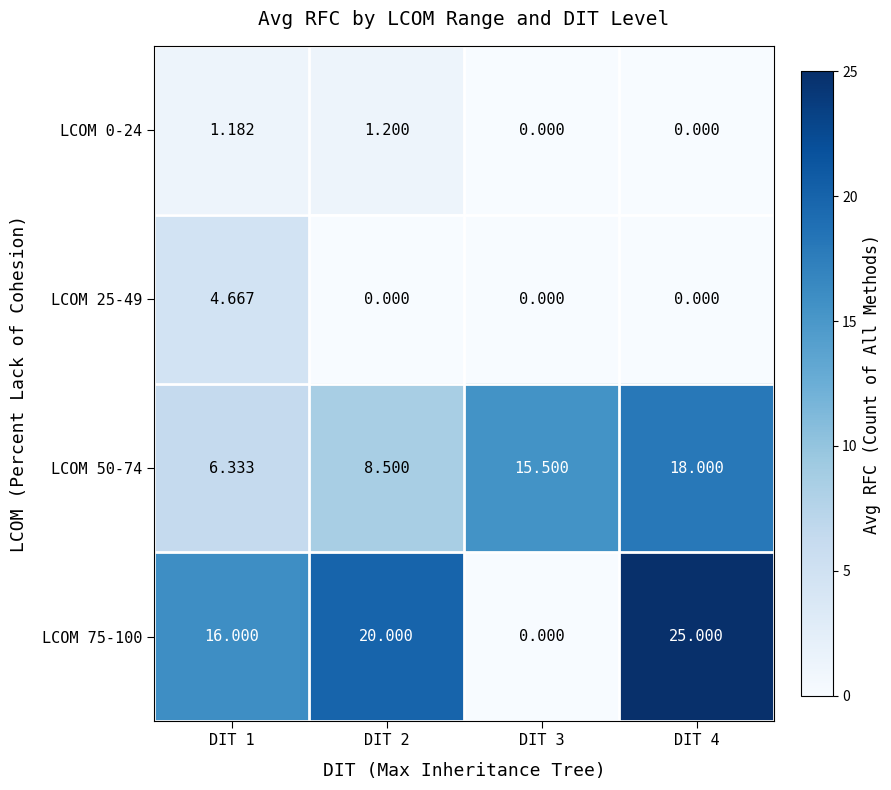

How many series are shown in this chart?

4